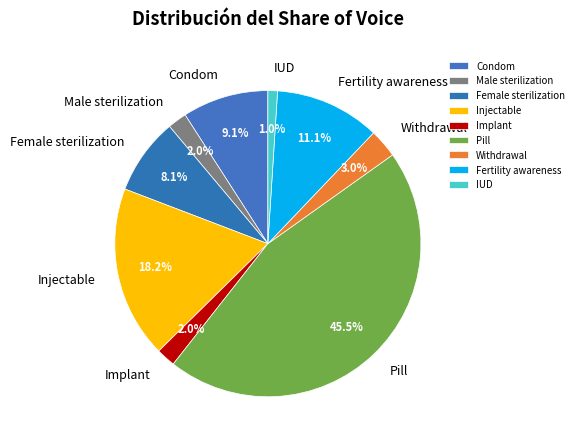

To the nearest percent, what percentage of the pie is Withdrawal?

3%